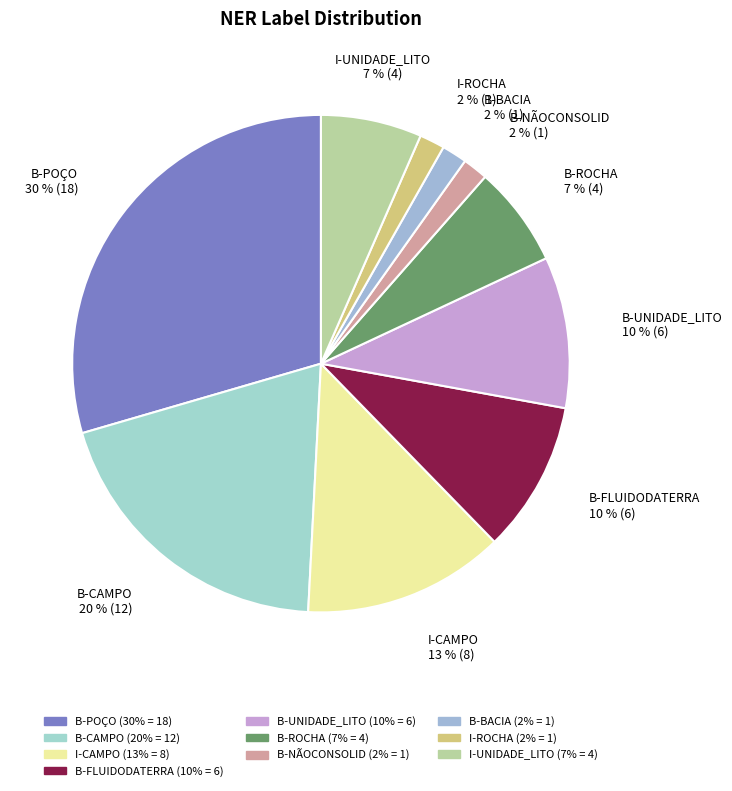

Which slice is the largest?

B-POÇO